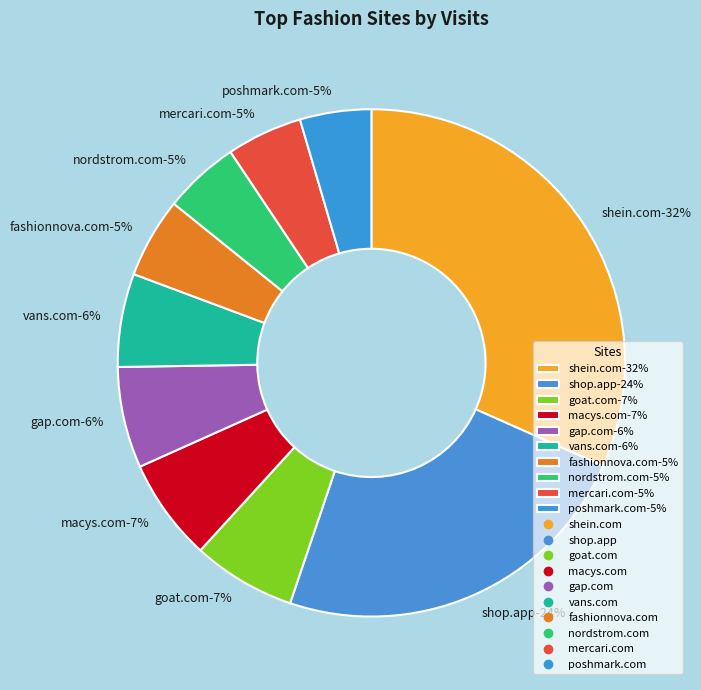

Which has a higher value, macys.com or mercari.com?

macys.com